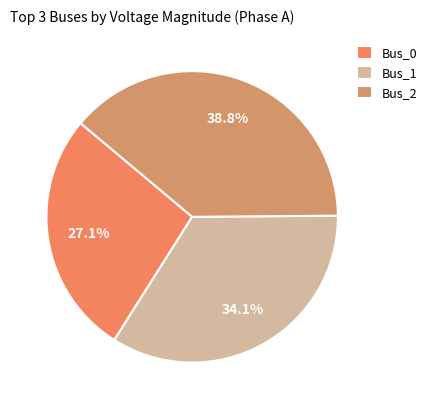

Rank the categories by value from lowest to highest.

Bus_0, Bus_1, Bus_2